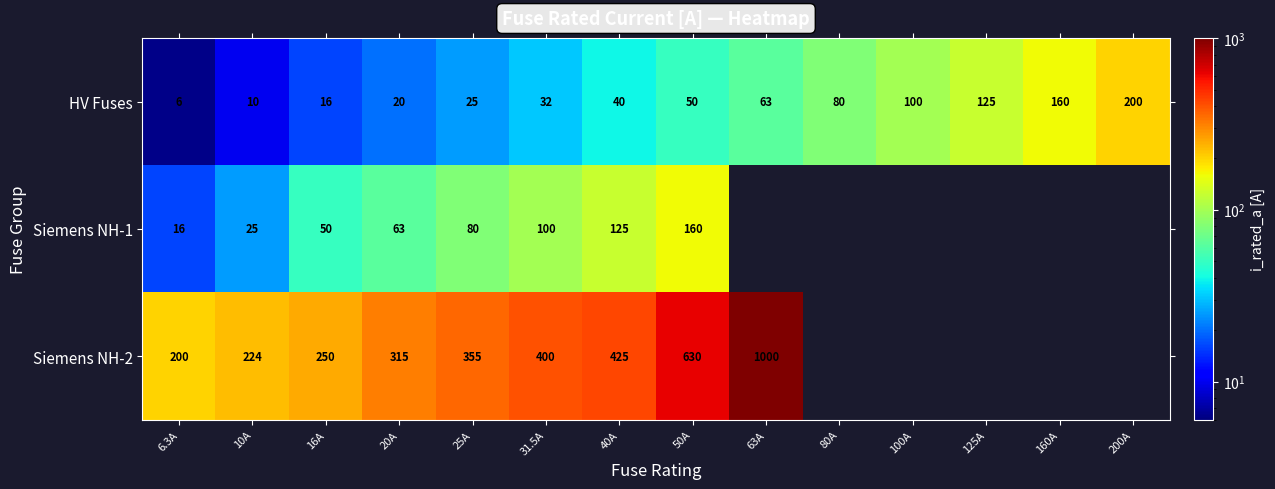

What is the highest value of the HV Fuses series?

200.0